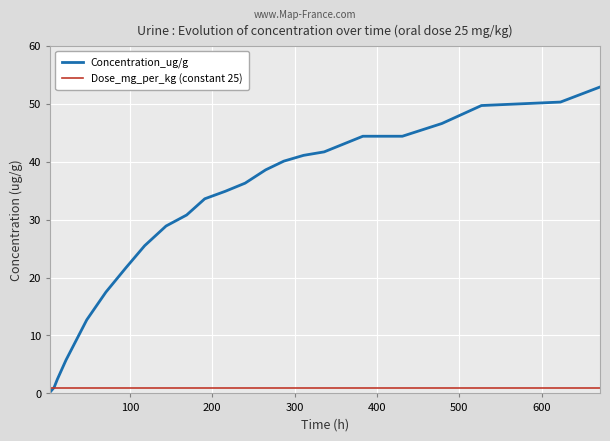

True or false: Concentration_ug/g and Dose_mg_per_kg (constant 25) cross at least once.

True